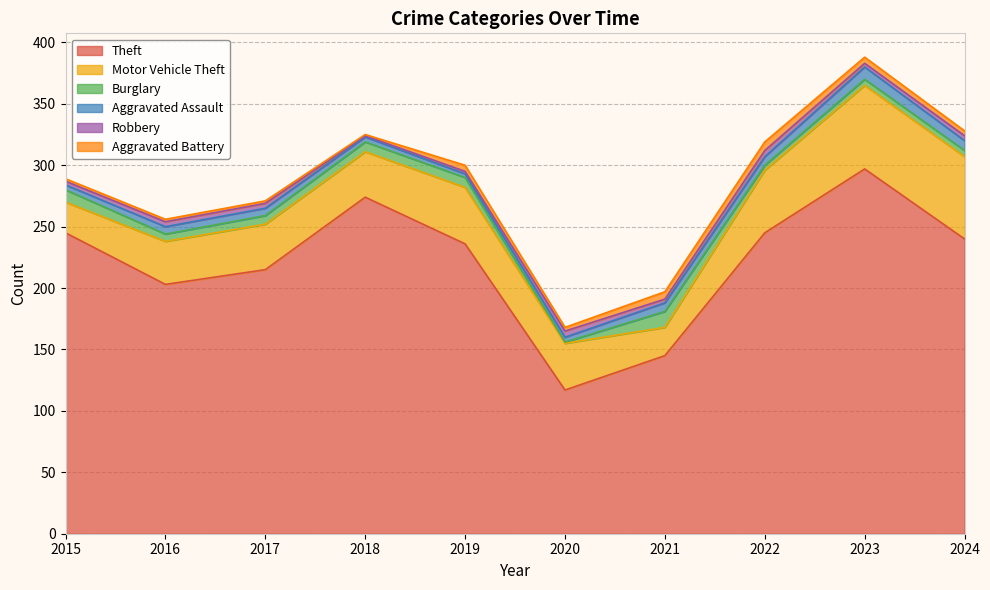

Count the Aggravated Battery values in the range 2 to 5.

7